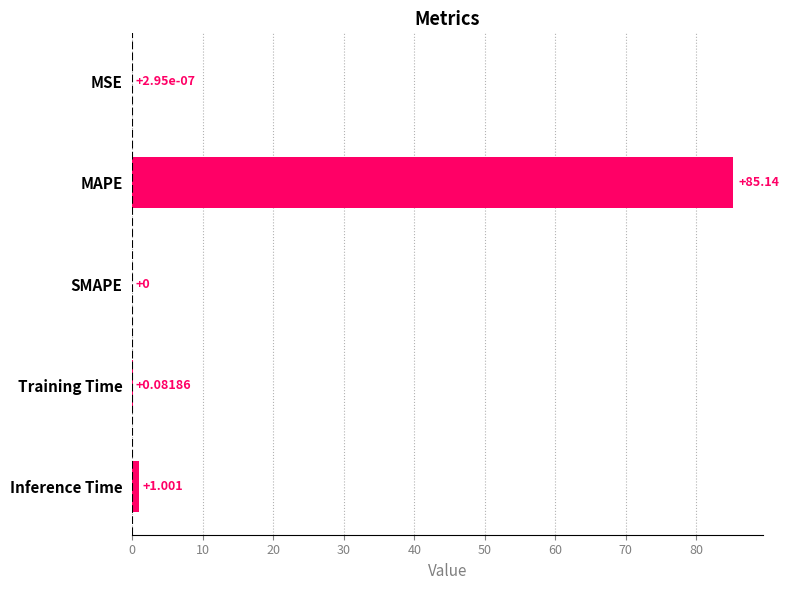

At which label is the value closest to 42?

Inference Time